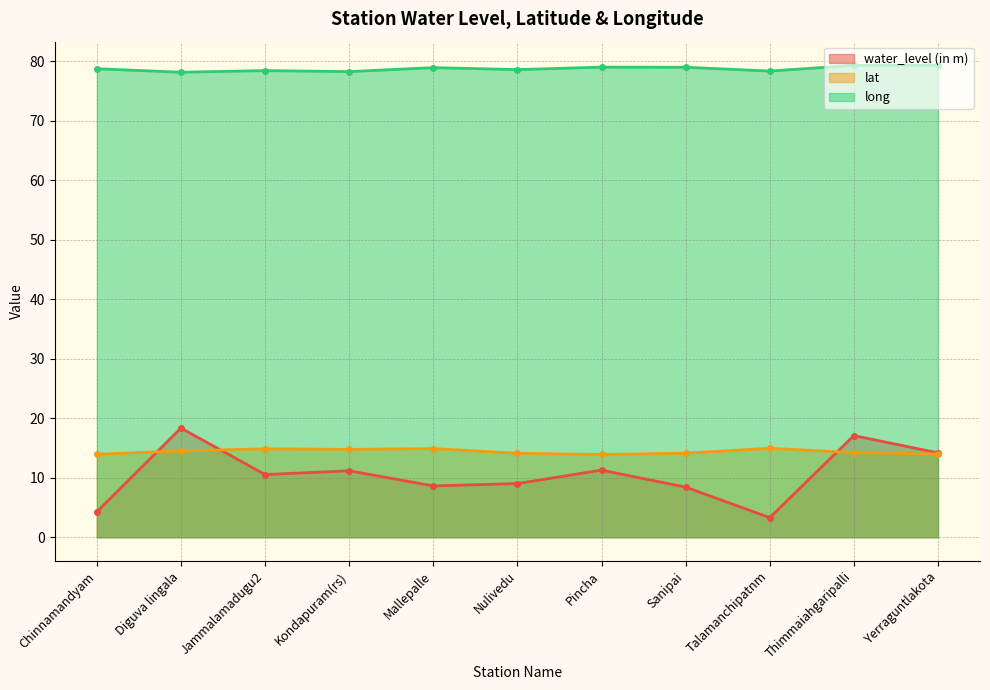

What is the label of the 2nd point from the left?

Diguva lingala